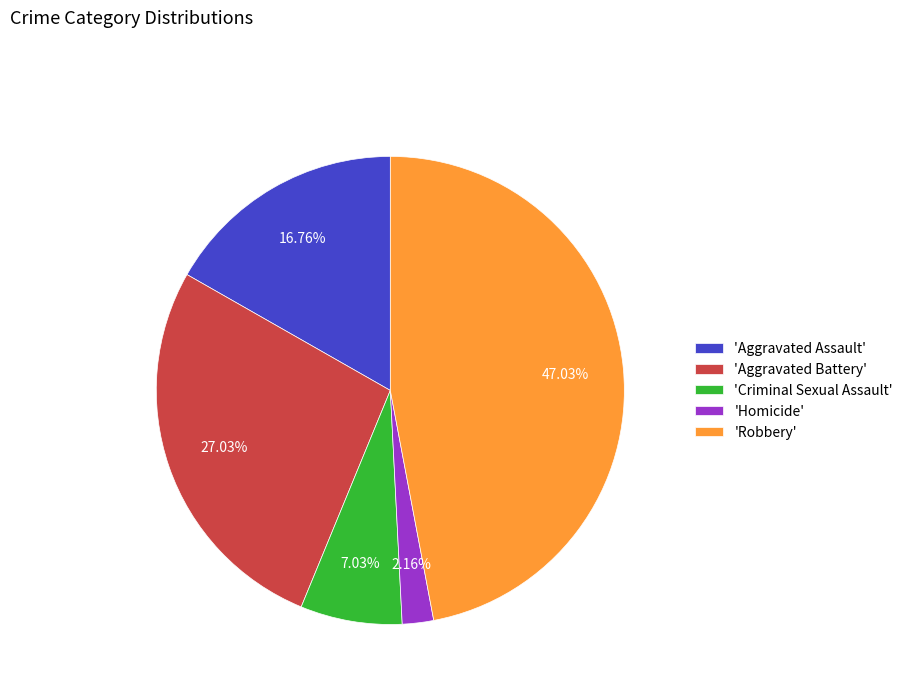

How many segments does this pie chart have?

5